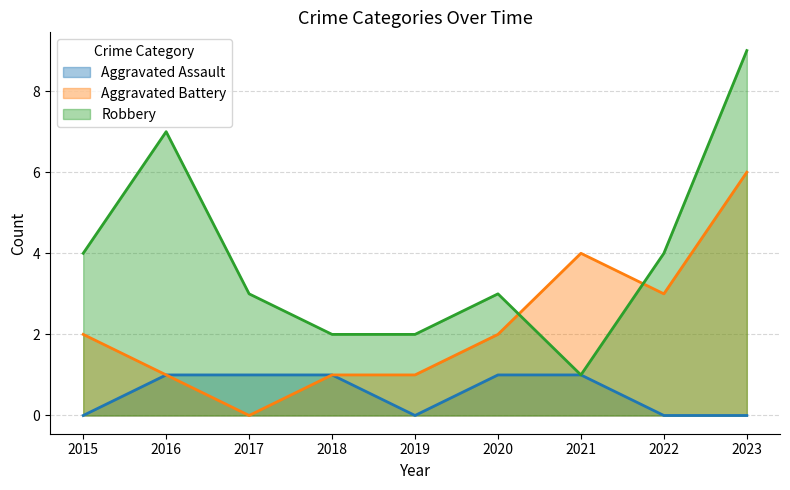

The Aggravated Battery series shows 5 at 2022. True or false?

False